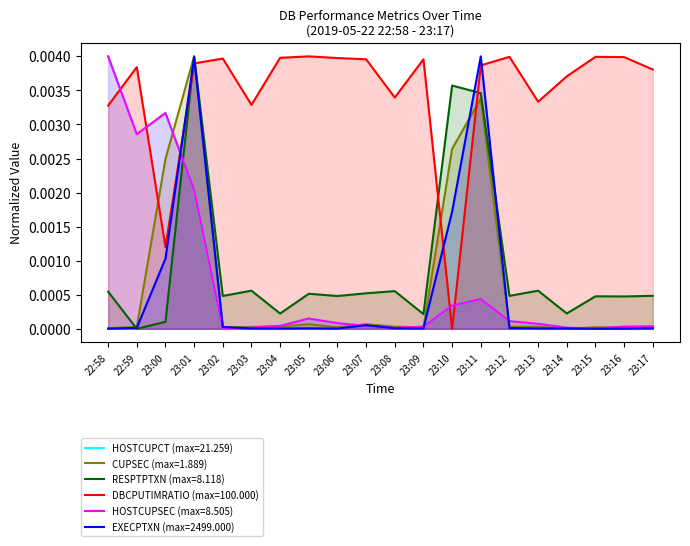

True or false: RESPTPTXN has more than 2 interior local peaks.

True